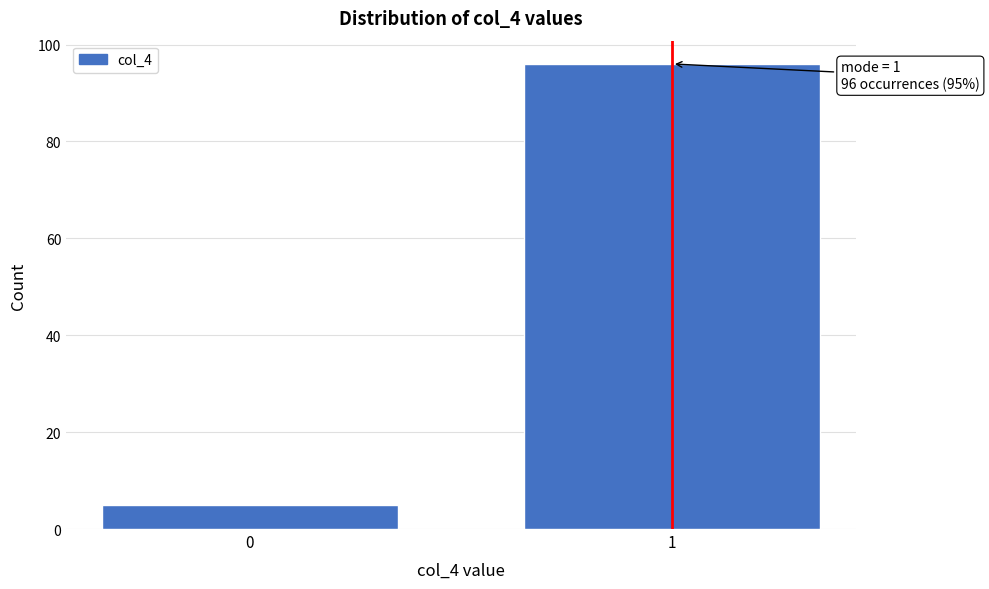

Reading left to right, list all the values displayed in this chart.

5	96